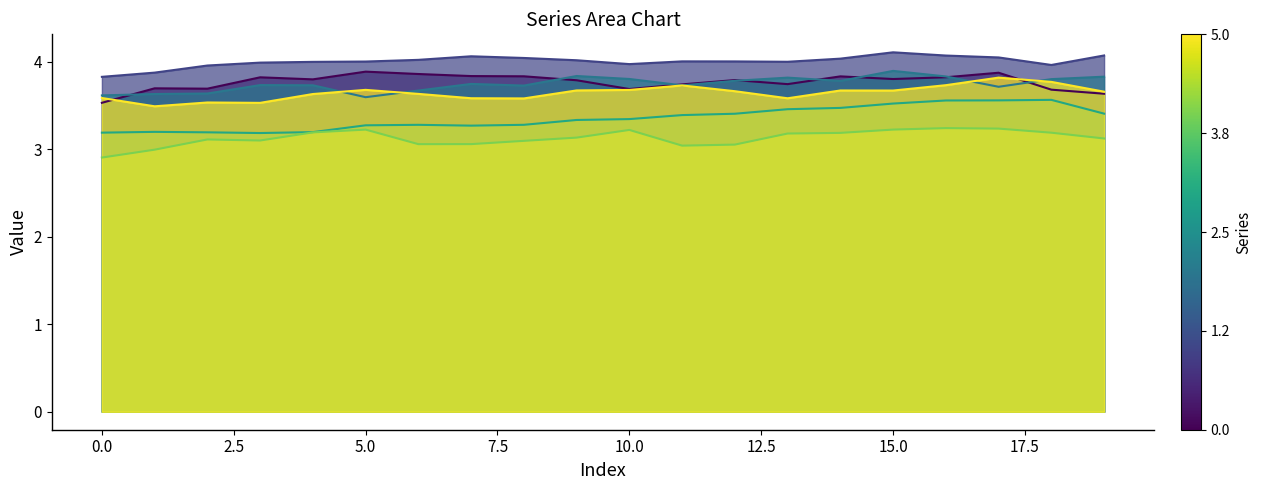

The Row 5 series shows 3.8 at 17. True or false?

True